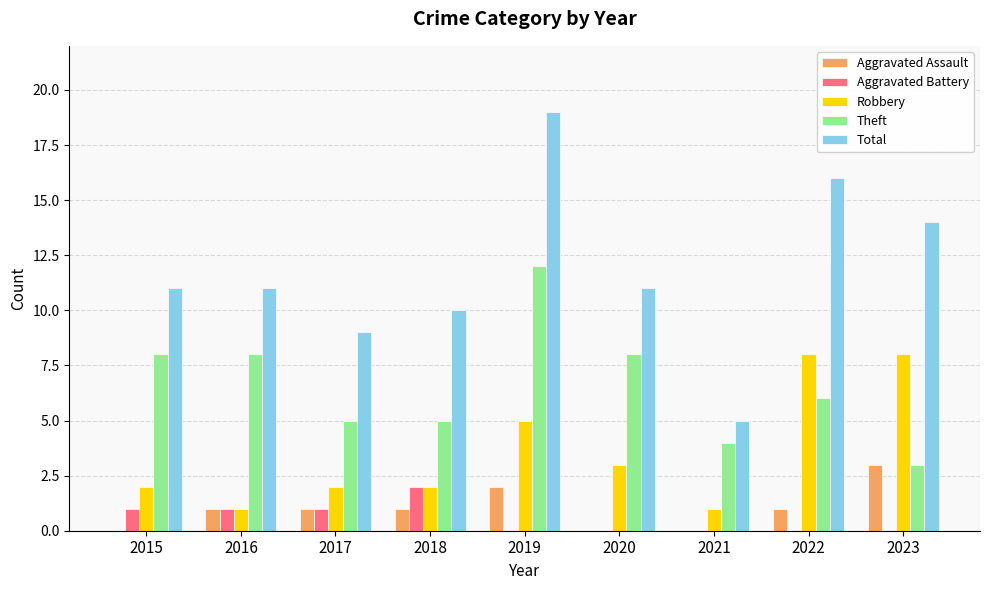

What is the greatest value displayed?

19